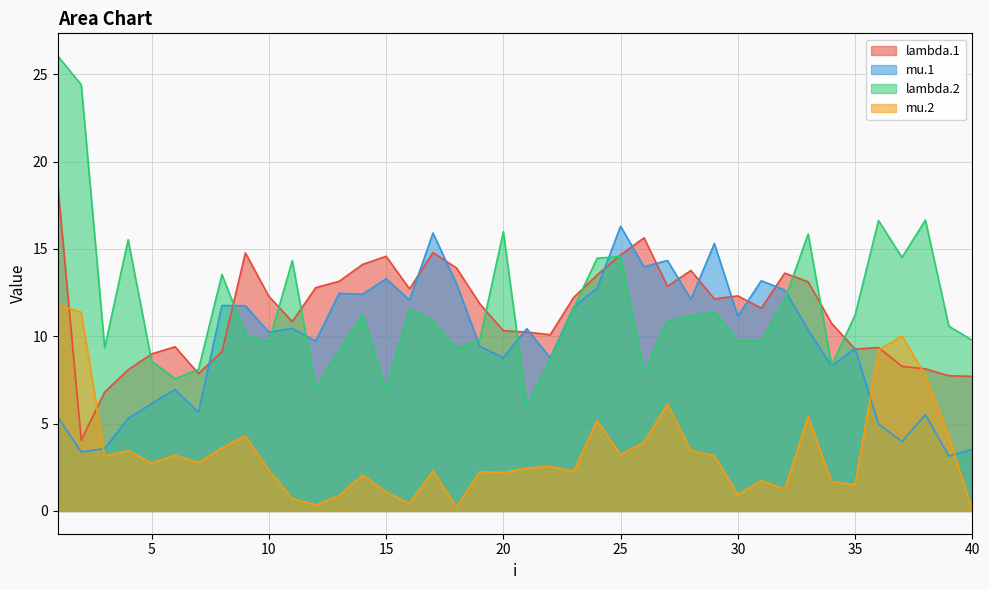

Reading right to left, transcribe all the data shown in this chart.

lambda.1: 40=7.7	39=7.7	38=8.1	37=8.3	36=9.4	35=9.3	34=10.7	33=13.1	32=13.6	31=11.6	30=12.3	29=12.1	28=13.8	27=12.9	26=15.6	25=14.7	24=13.5	23=12.2	22=10.1	21=10.2	20=10.3	19=11.9	18=13.9	17=14.8	16=12.7	15=14.6	14=14.1	13=13.1	12=12.8	11=10.8	10=12.3	9=14.8	8=9.1	7=7.9	6=9.4	5=9.0	4=8.1	3=6.8	2=4.1	1=18.6
mu.1: 40=3.5	39=3.1	38=5.5	37=4.0	36=5.0	35=9.3	34=8.3	33=10.4	32=12.6	31=13.2	30=11.2	29=15.3	28=12.1	27=14.3	26=14.0	25=16.3	24=12.8	23=11.7	22=8.8	21=10.4	20=8.8	19=9.4	18=13.0	17=15.9	16=12.1	15=13.3	14=12.4	13=12.5	12=9.7	11=10.5	10=10.2	9=11.7	8=11.8	7=5.6	6=6.9	5=6.1	4=5.3	3=3.6	2=3.4	1=5.4
lambda.2: 40=9.8	39=10.6	38=16.6	37=14.5	36=16.6	35=11.2	34=8.3	33=15.9	32=12.1	31=9.7	30=9.8	29=11.4	28=11.2	27=10.9	26=7.9	25=14.6	24=14.5	23=11.6	22=8.7	21=6.0	20=16.0	19=9.8	18=9.3	17=10.9	16=11.5	15=6.9	14=11.2	13=9.2	12=7.0	11=14.3	10=9.7	9=10.1	8=13.5	7=8.1	6=7.6	5=8.6	4=15.5	3=9.3	2=24.4	1=26.0
mu.2: 40=0.0	39=4.3	38=7.8	37=10.0	36=9.2	35=1.5	34=1.7	33=5.4	32=1.3	31=1.7	30=0.9	29=3.2	28=3.5	27=6.1	26=3.9	25=3.2	24=5.2	23=2.3	22=2.6	21=2.5	20=2.2	19=2.2	18=0.2	17=2.3	16=0.4	15=1.1	14=2.1	13=0.9	12=0.3	11=0.7	10=2.3	9=4.3	8=3.6	7=2.8	6=3.2	5=2.7	4=3.5	3=3.1	2=11.4	1=11.8